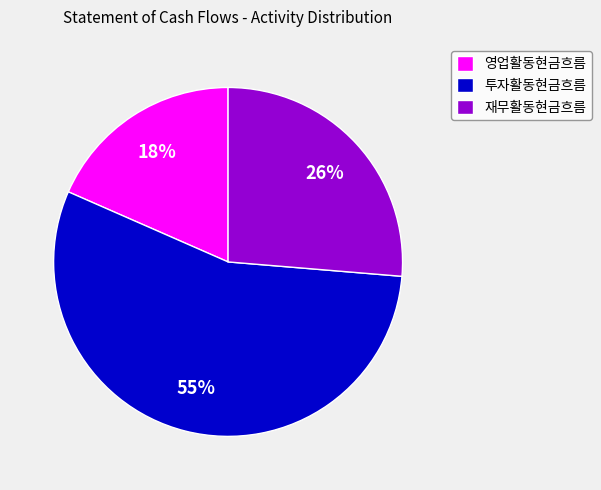

Approximately how many times larger is the value at 영업활동현금흐름 compared to 재무활동현금흐름?

0.7